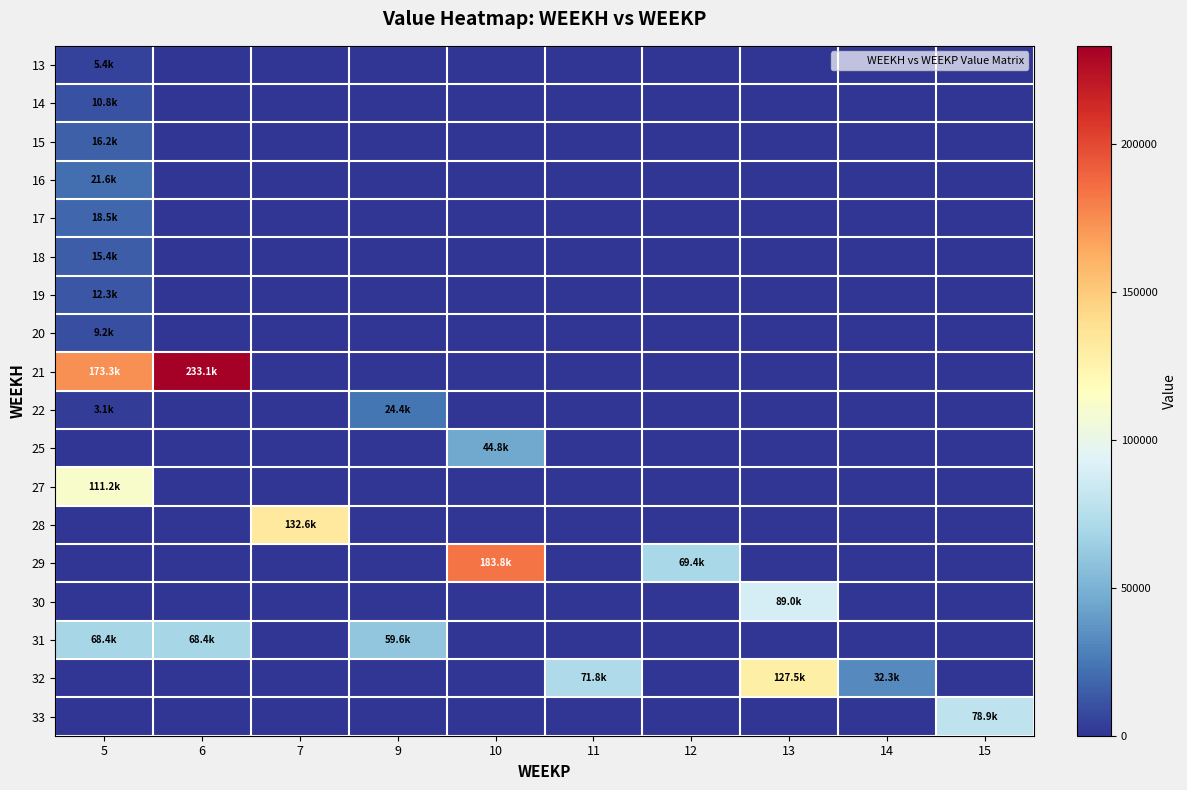

What is the greatest value displayed?

233055.2